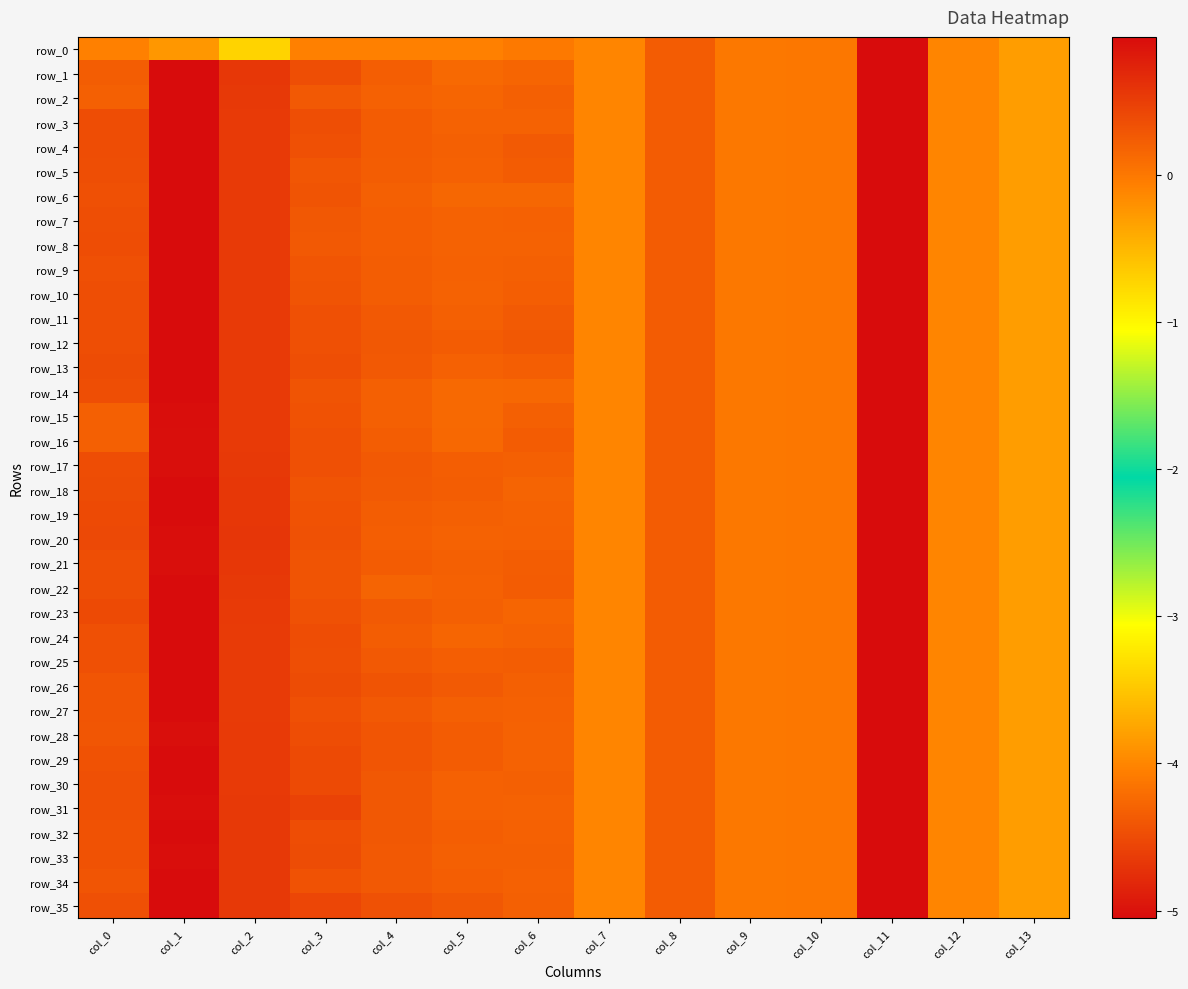

What is the greatest value displayed?

1.0